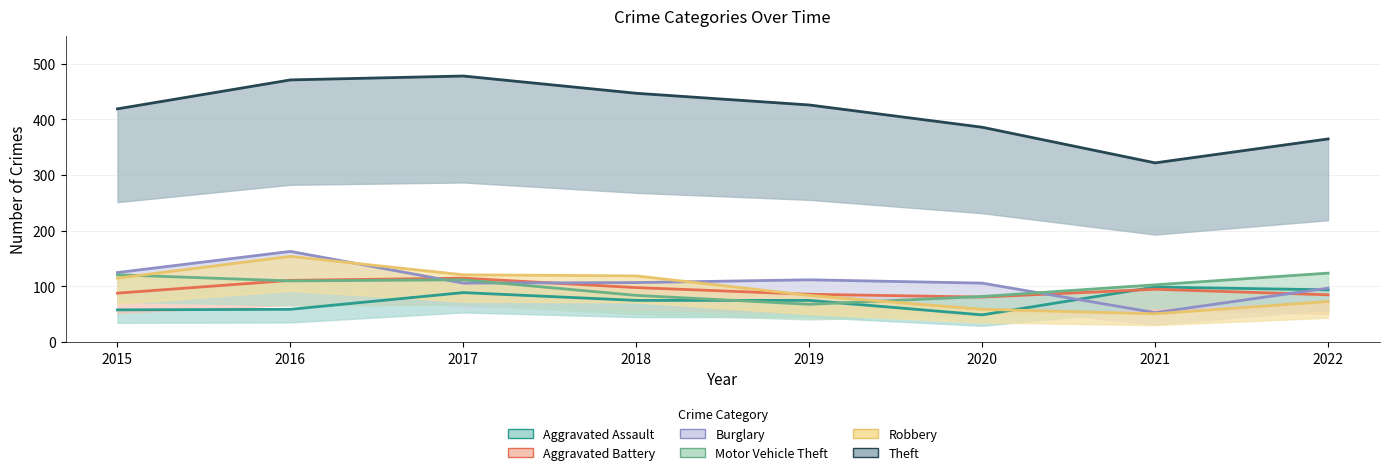

What is the average value of the Robbery series?

97